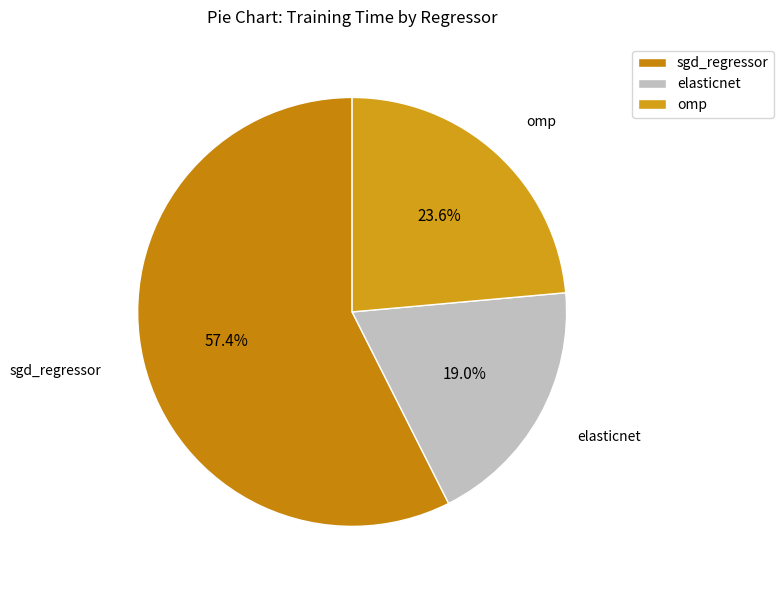

To the nearest percent, what is the average slice percentage?

33%